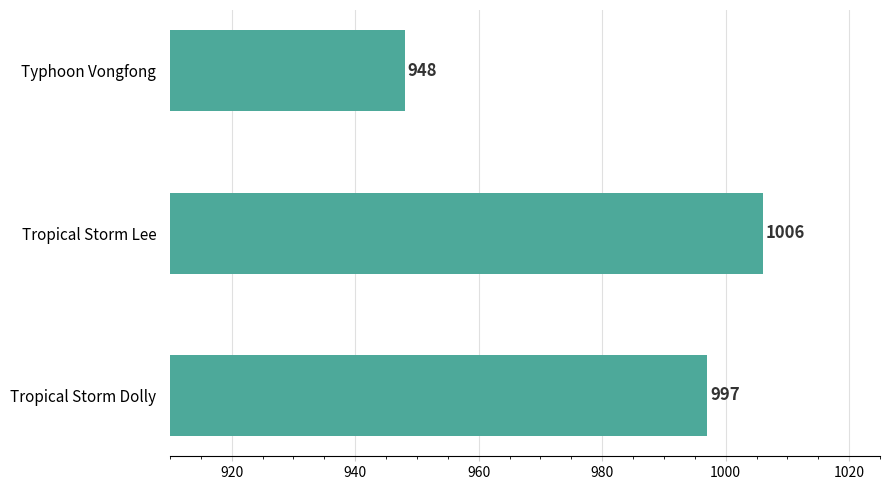

Are the bars grouped side by side (vs. stacked)?

No